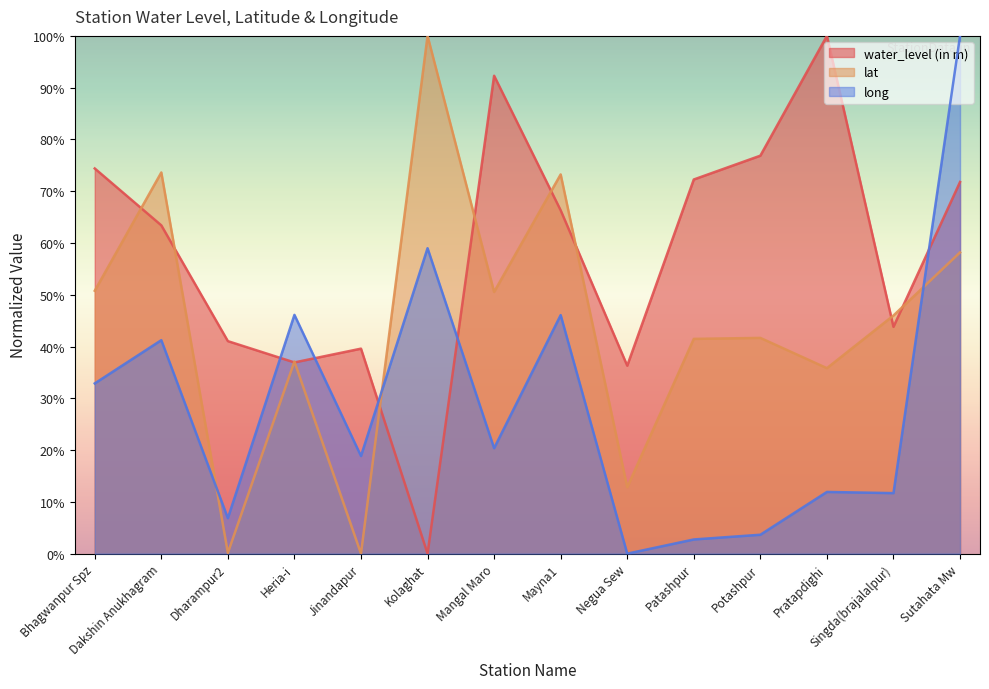

Reading right to left, what are all the values shown in this chart?

water_level (in m): 71.8	43.8	100.0	76.9	72.3	36.3	66.3	92.3	0.0	39.6	36.9	41.0	63.4	74.4
lat: 58.2	46.0	35.8	41.7	41.5	12.8	73.2	50.6	100.0	0.0	37.1	0.2	73.6	50.8
long: 100.0	11.7	11.9	3.7	2.7	0.0	46.1	20.4	59.0	18.9	46.1	6.8	41.2	32.9